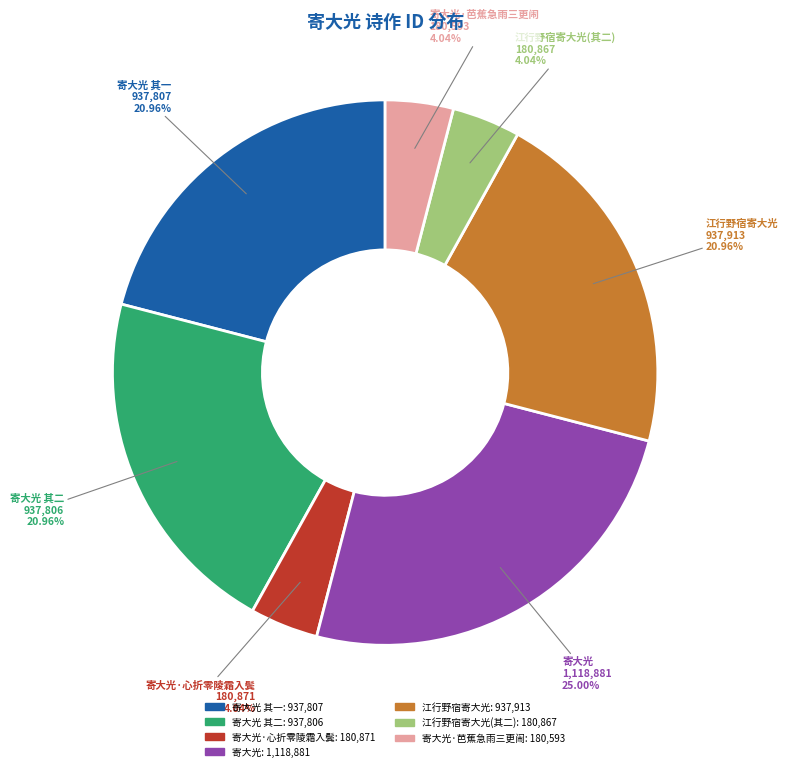

Does any single category account for the majority?

No